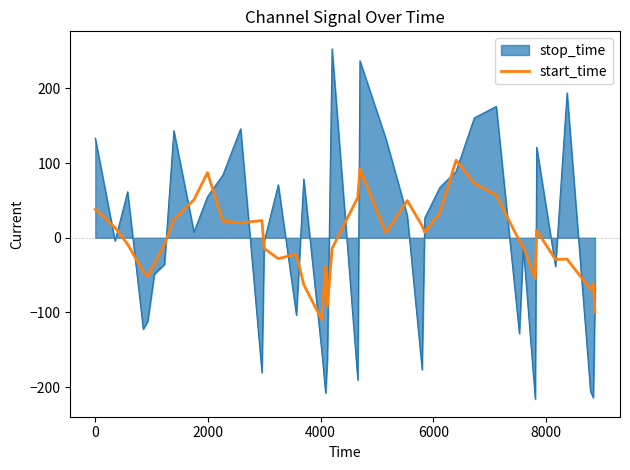

Which series has the widest spread of values?

stop_time